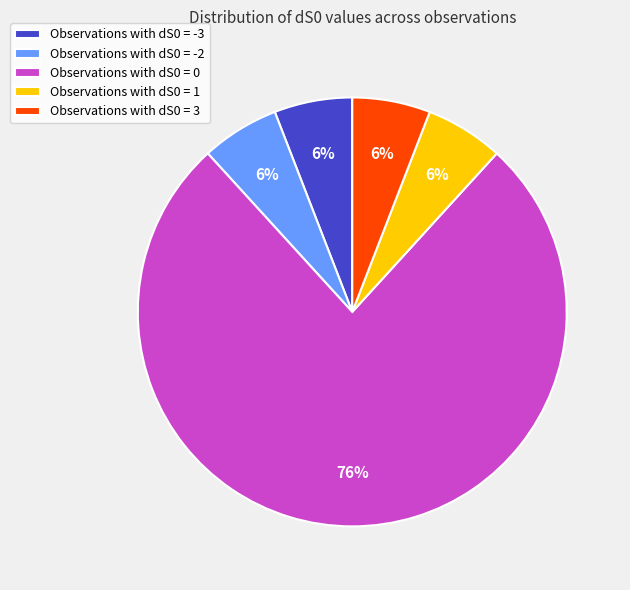

What is the ratio of the value at Observations with dS0 = 1 to the value at Observations with dS0 = -3?

1.0